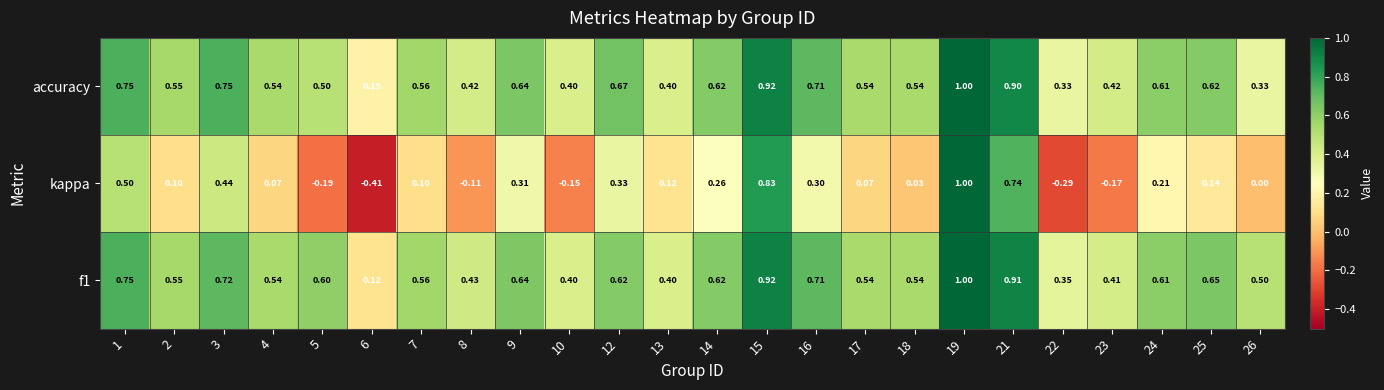

Is the value of kappa at 10 greater than the value of accuracy at 18?

No